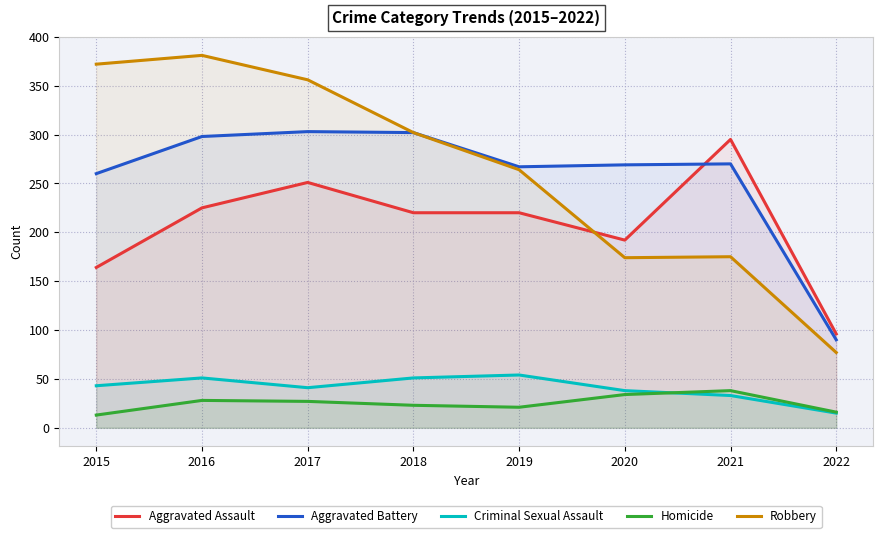

Which series changed the most between 2015 and 2018?

Robbery